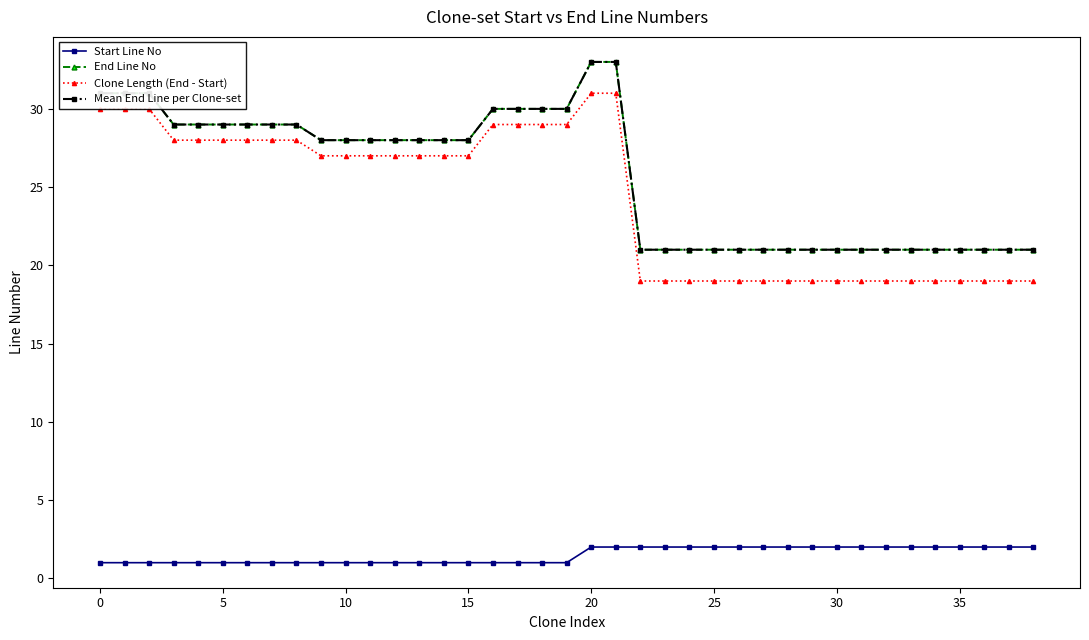

Does the chart have visible grid lines?

No